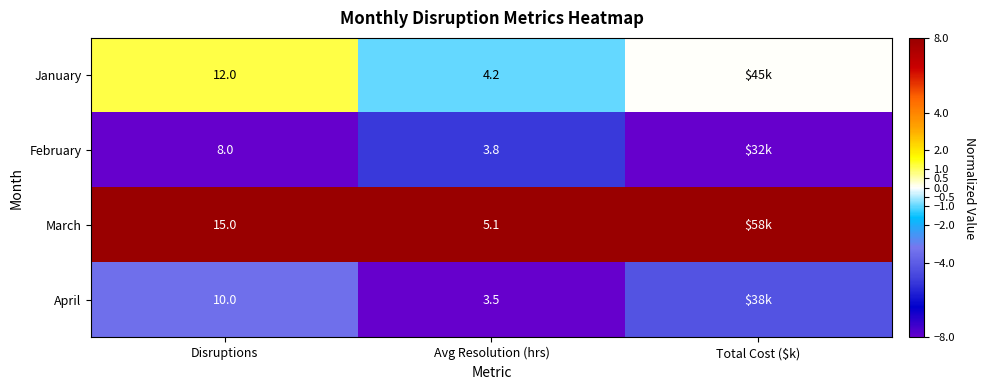

At how many categories does at least one series exceed -5?

3